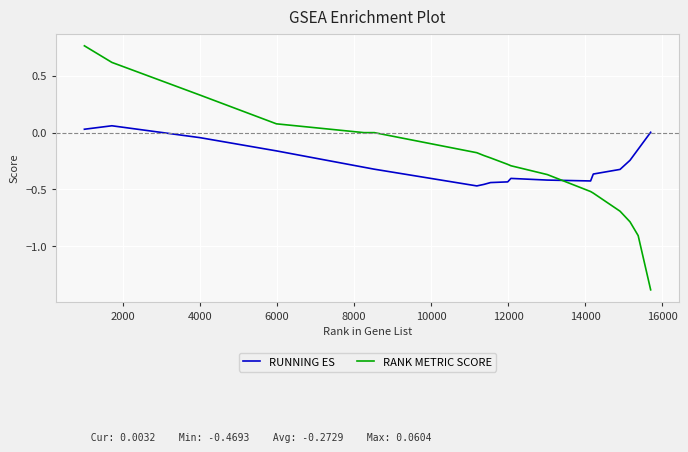

What is the minimum value shown in the chart?

-1.4